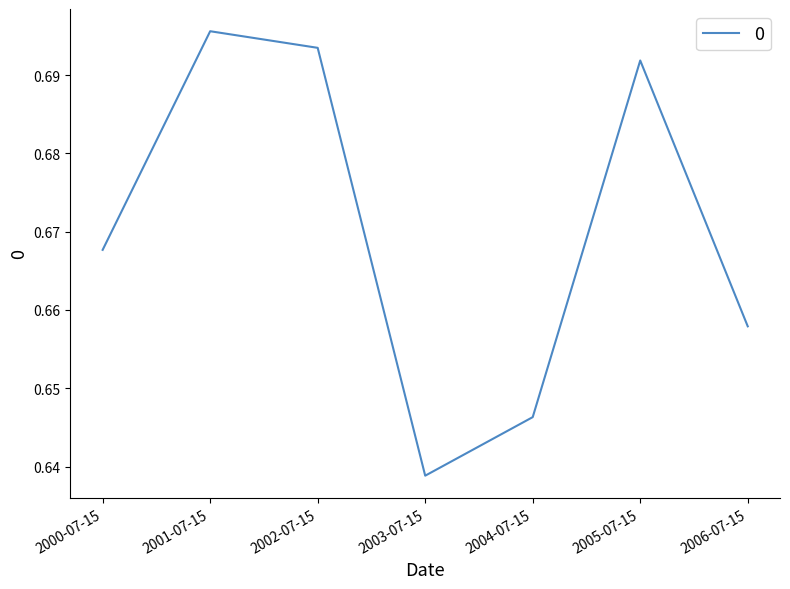

At which category does the data reach its first local valley?

2003-07-15